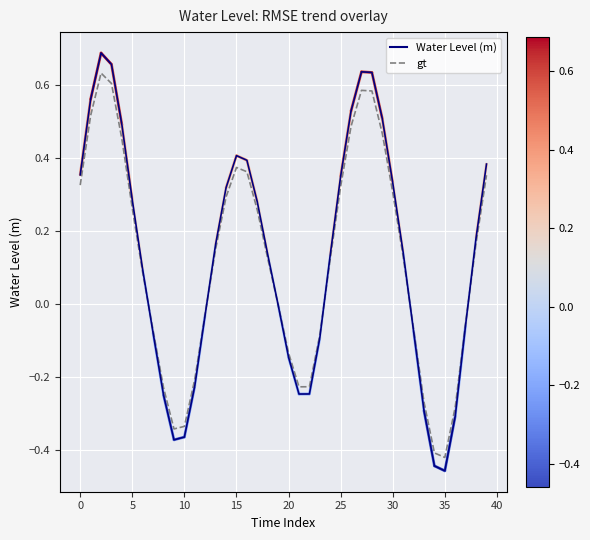

List the series in order of their peak value, highest first.

Water Level (m), gt